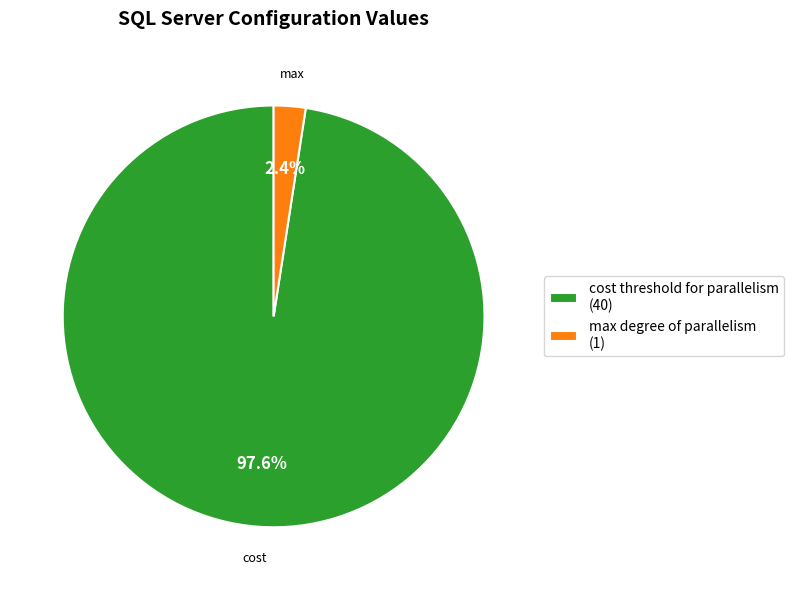

Combined, do cost threshold for parallelism (40) and max degree of parallelism (1) account for over 50%?

Yes